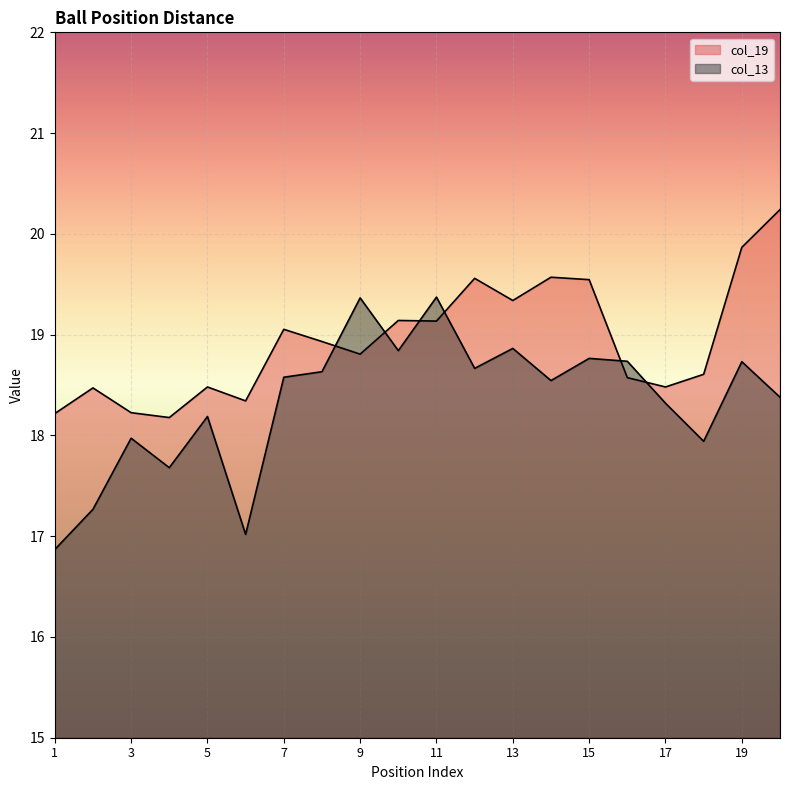

Where is col_19 nearest to the value 19?

7